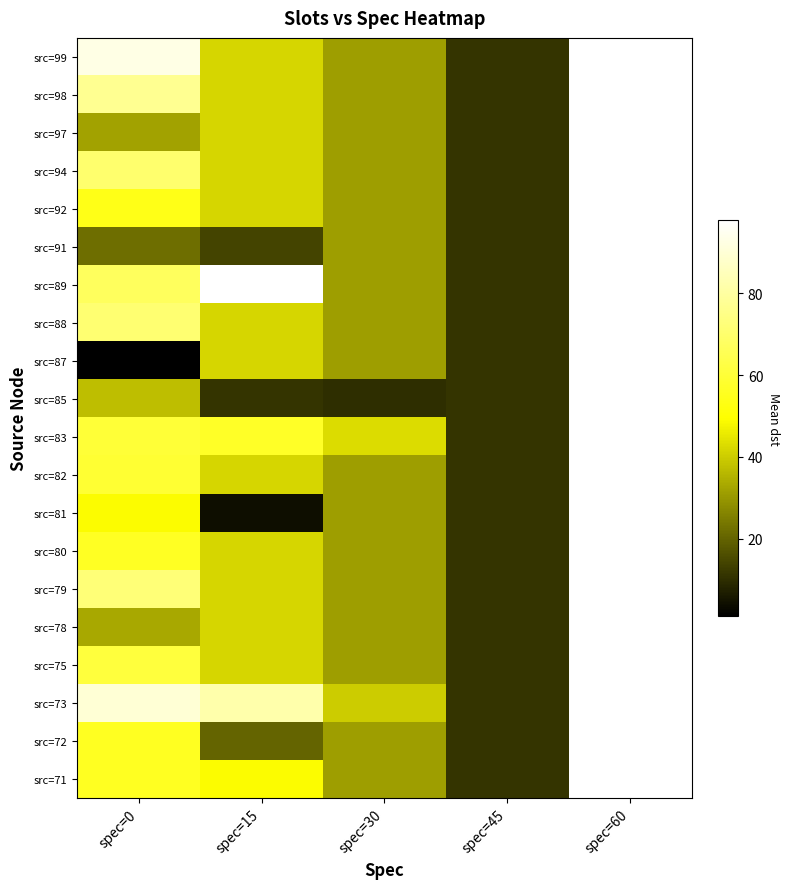

What is the maximum value shown in the chart?

98.0